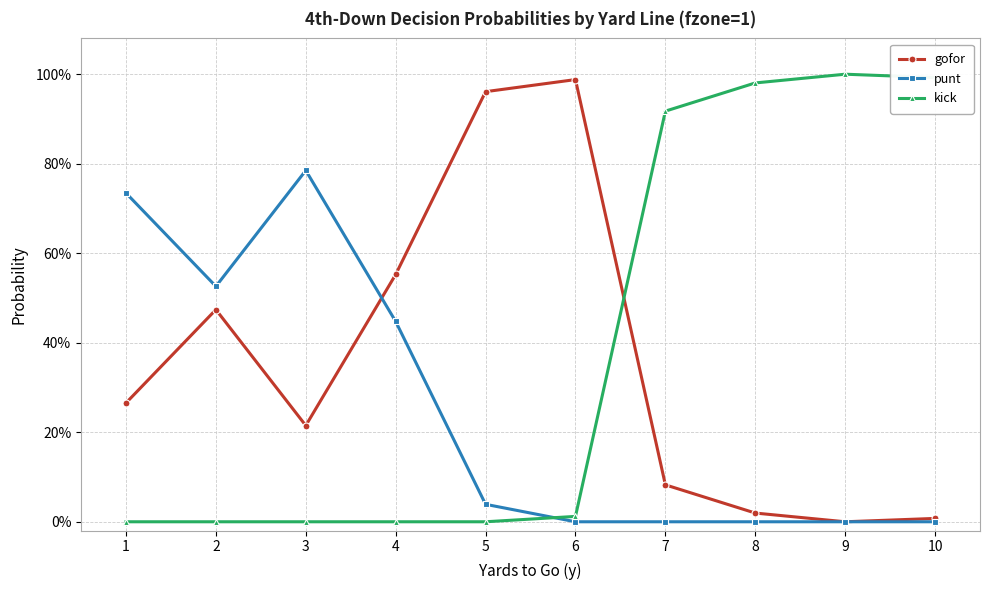

Which category has the lowest value in the punt series?

6